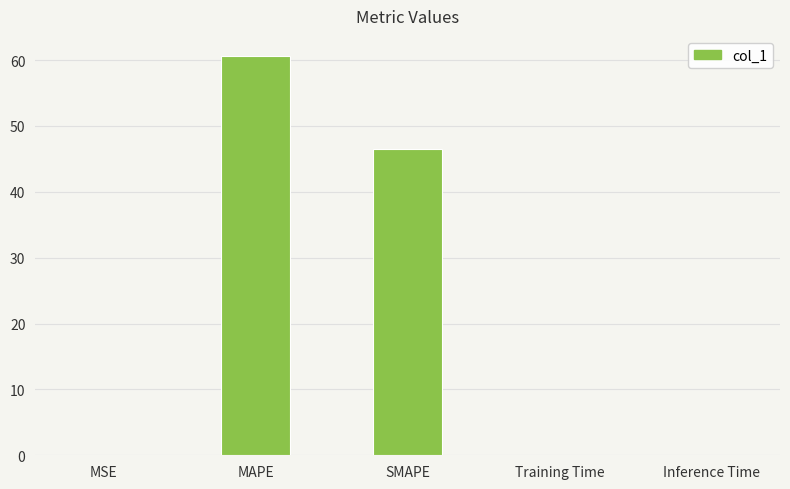

What is the sum of all values?

107.2